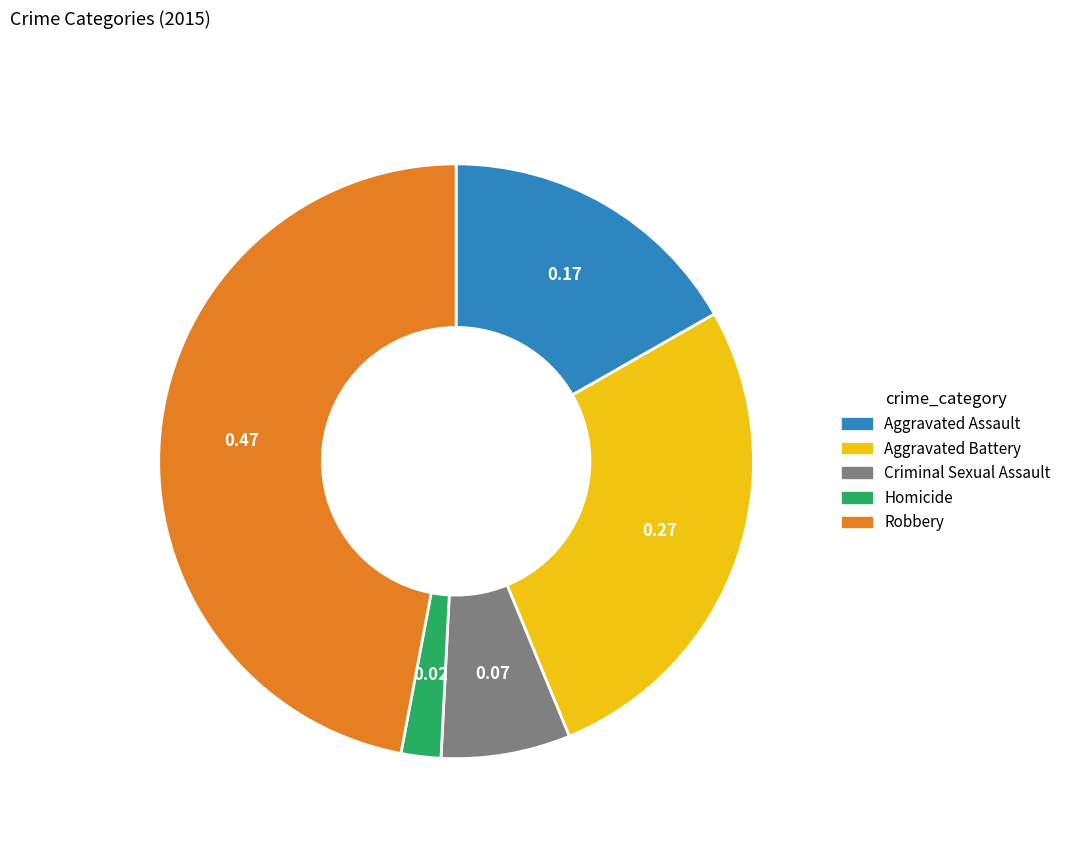

Which slice is the smallest?

Homicide